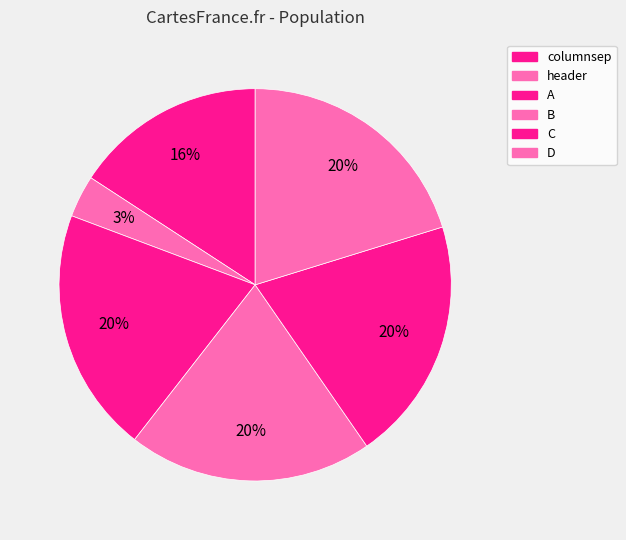

What is the smallest slice in the pie chart?

header